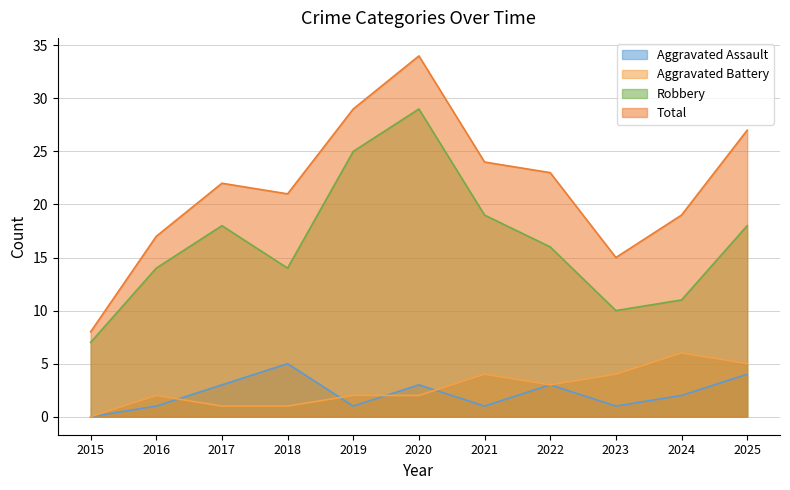

True or false: Total and Aggravated Assault cross at least once.

False